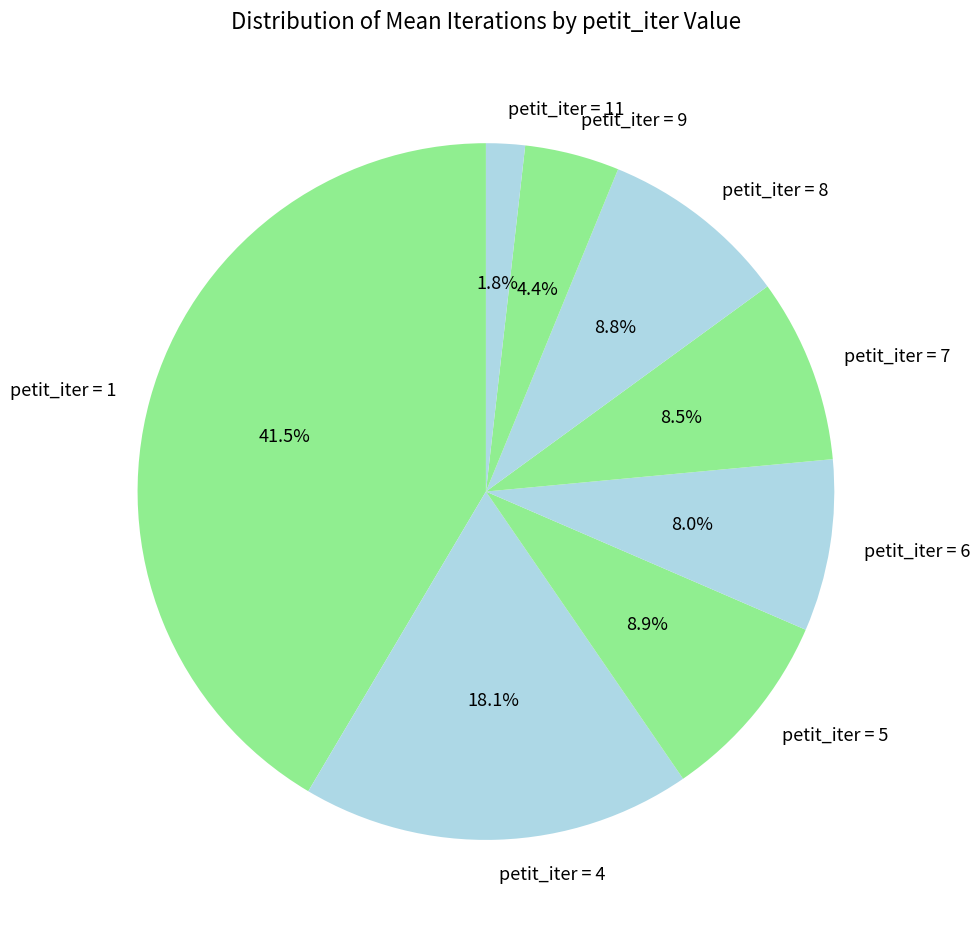

What is the largest slice in the pie chart?

petit_iter = 1